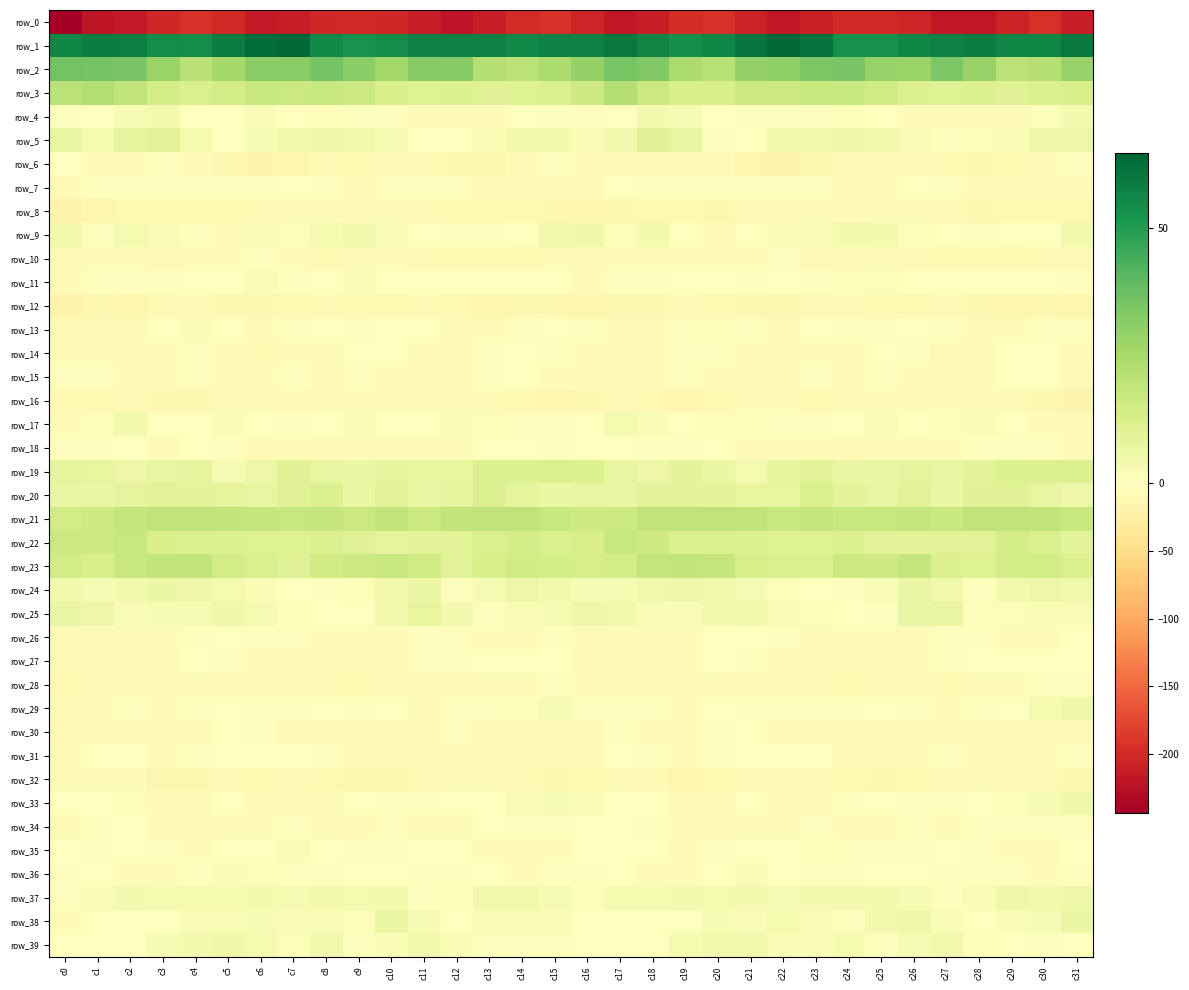

Which series changed the most between c7 and c28?

row_0